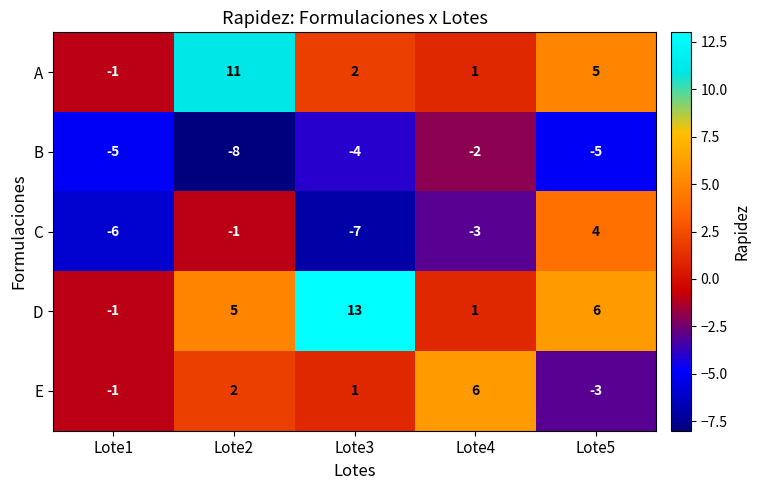

What is the difference between the second highest and second lowest values in the A series?

4